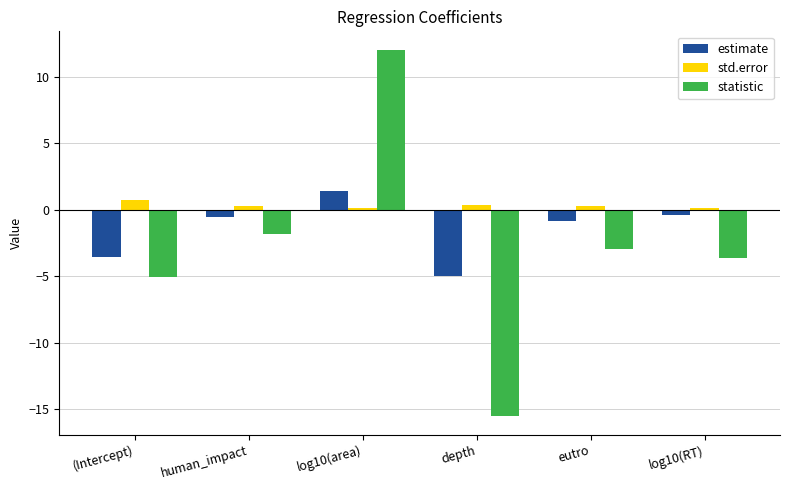

At depth, list the series in order from largest to smallest.

std.error, estimate, statistic